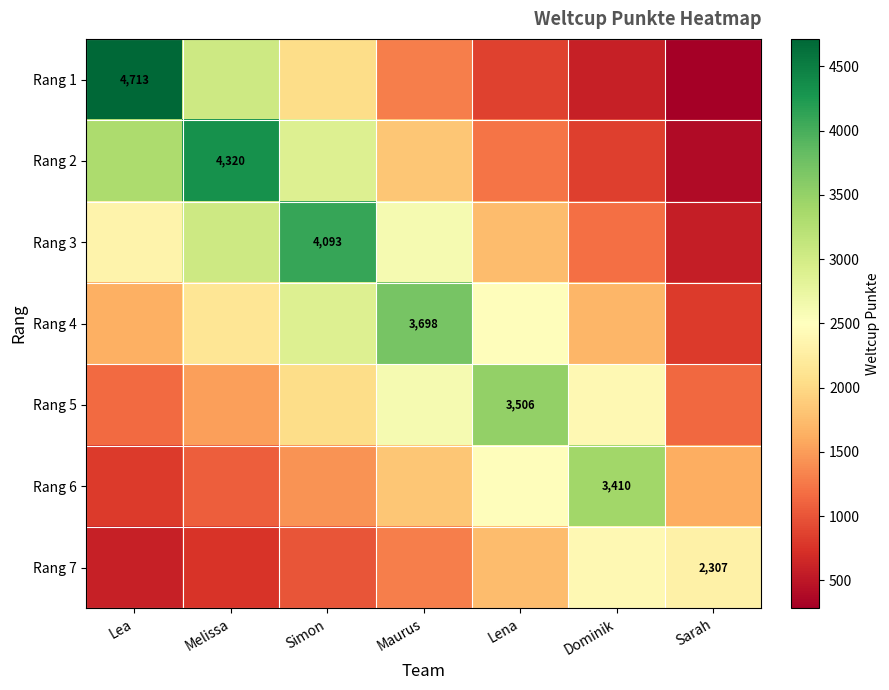

What is the difference between the maximum and minimum values in the Rang 2 series?

3919.1